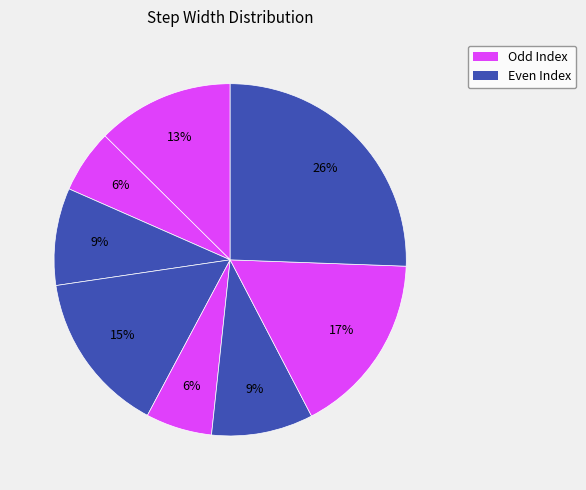

How many segments does this pie chart have?

8